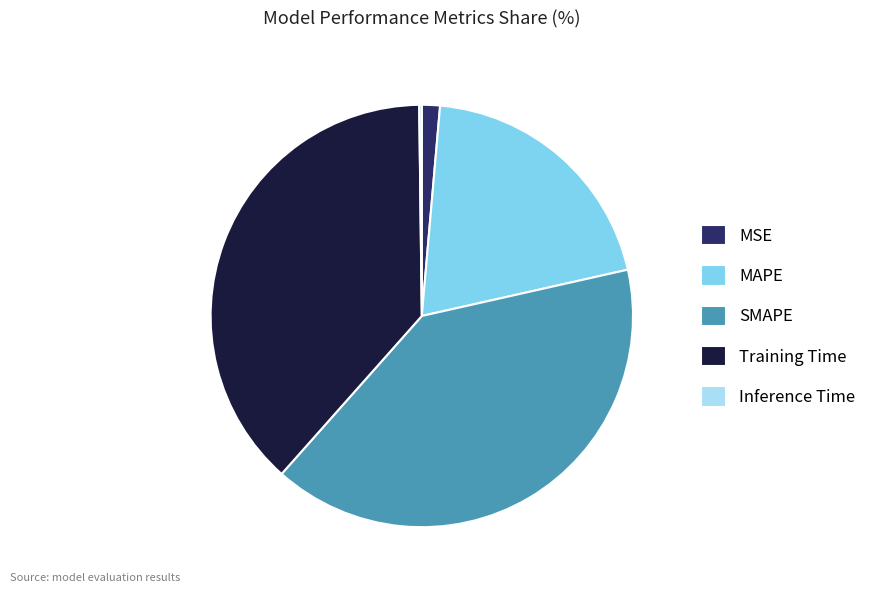

The MAPE slice represents 8% of the pie. True or false?

False